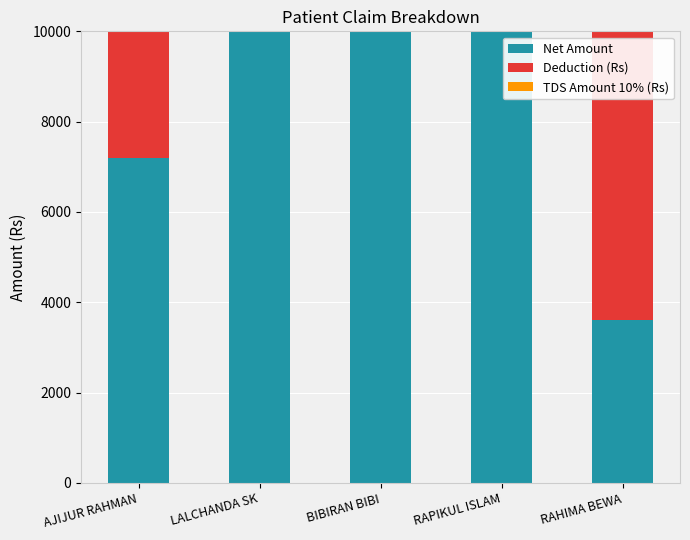

Is it true that Net Amount equals 2013 at RAHIMA BEWA?

False